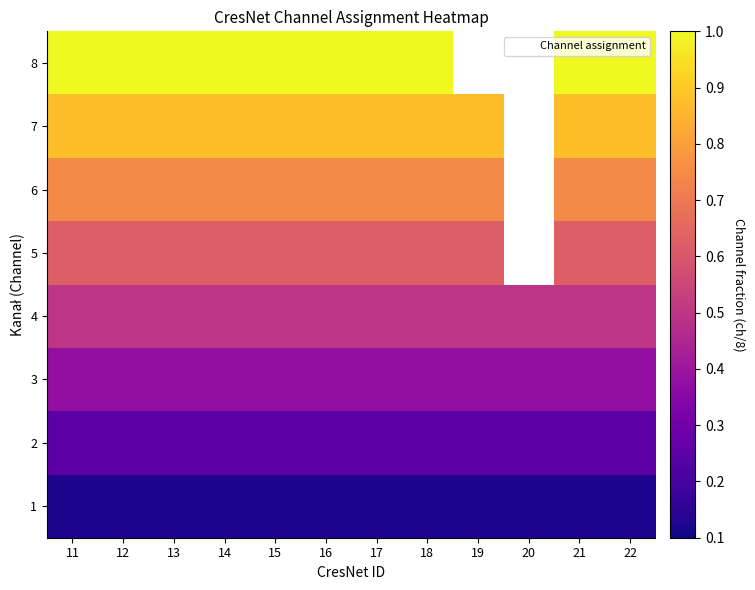

How many data points does each series have?

12